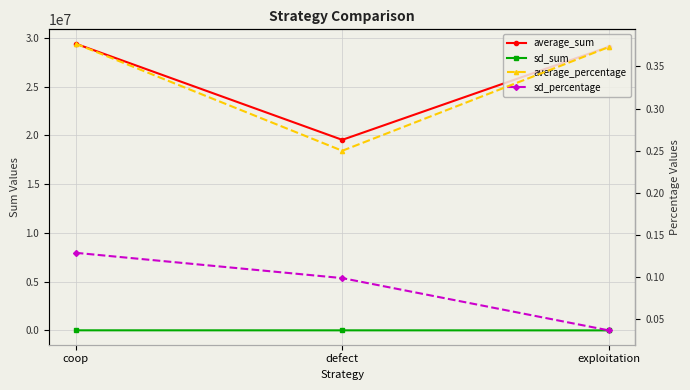

The sd_percentage series shows 0.1 at coop. True or false?

True